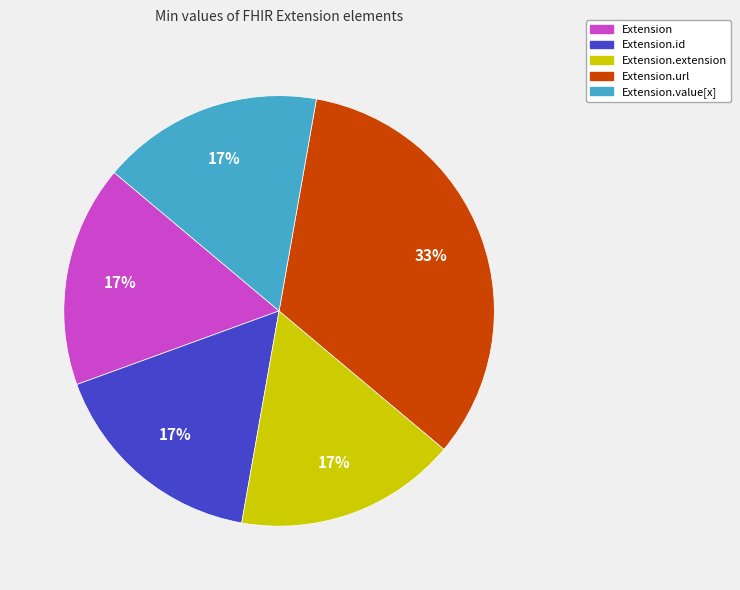

Count the number of slices in the pie.

5